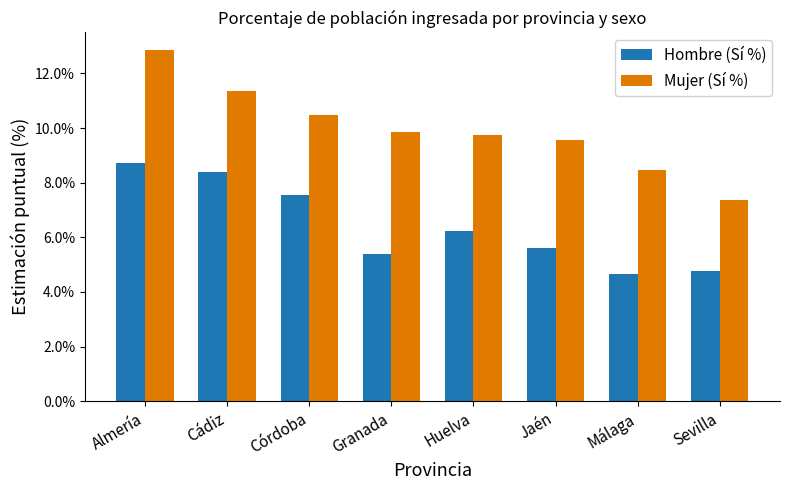

Rank the categories by Mujer (Sí %) value from highest to lowest.

Almería, Cádiz, Córdoba, Granada, Huelva, Jaén, Málaga, Sevilla